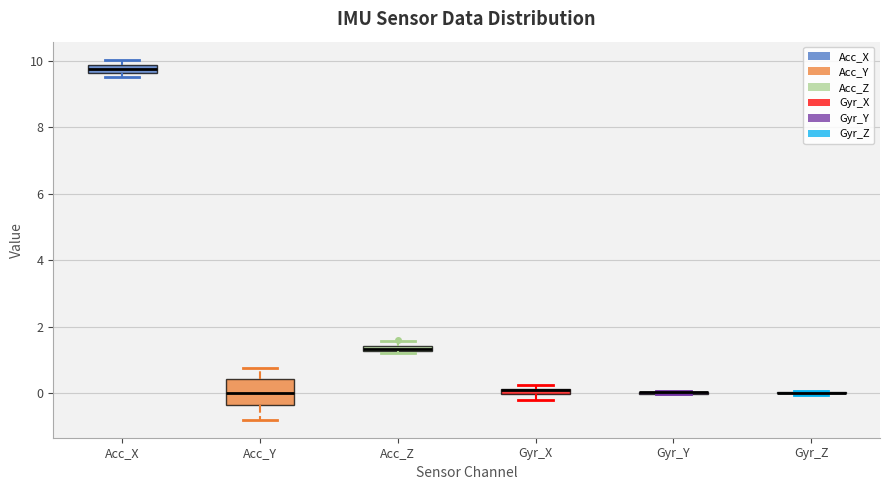

Where does the median line of the box for Acc_Y sit on the y-axis? The values are not printed on the chart, so give them approximately, as read against the axis.

0.0